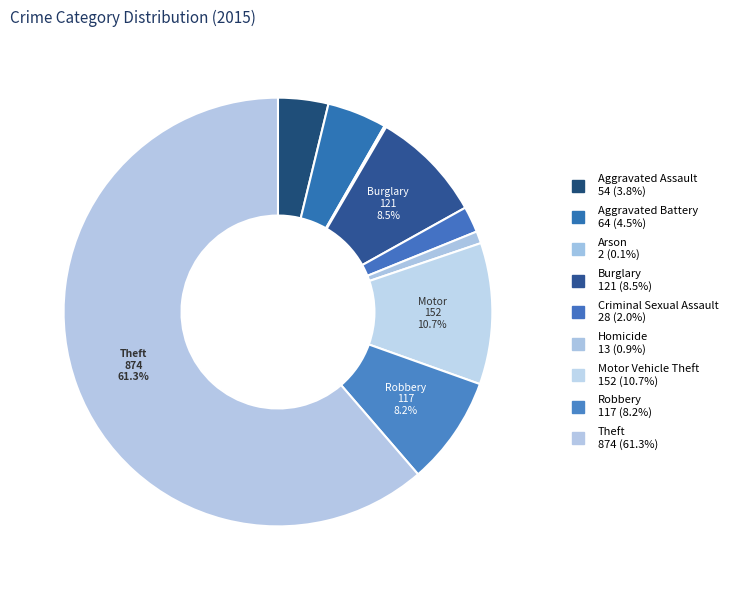

To the nearest percent, what is the difference between the Burglary and Arson slice percentages?

8%